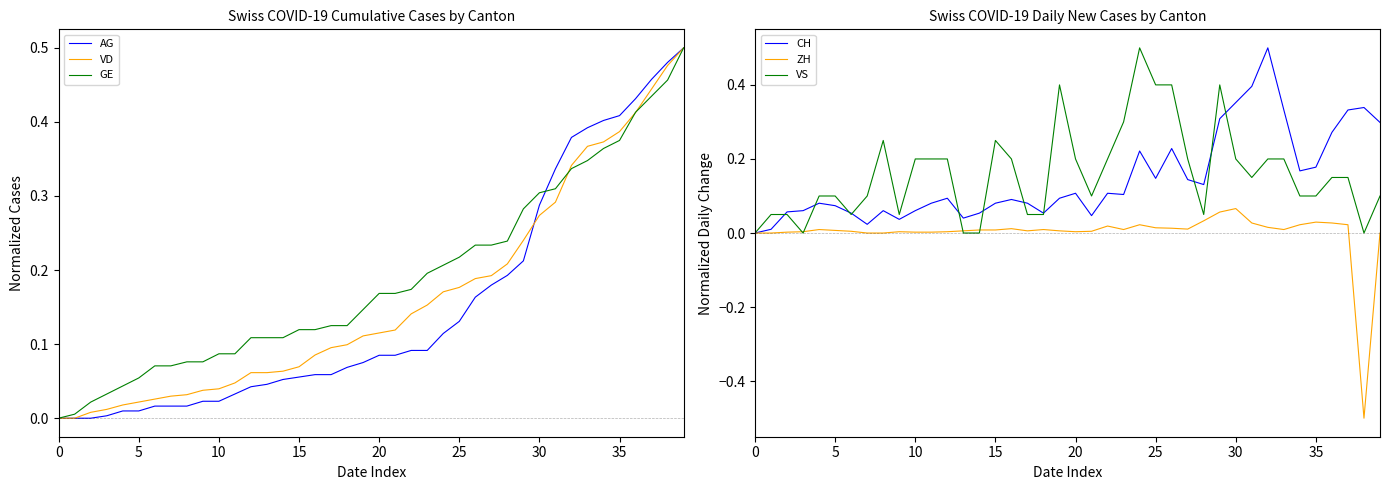

What is the maximum value for CH?

0.5